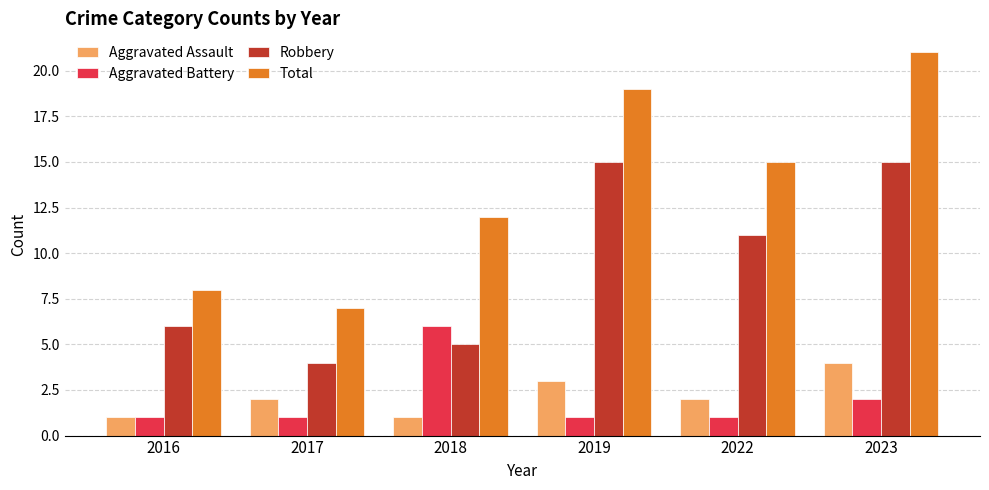

Count the Aggravated Battery values in the range 1 to 2.

5